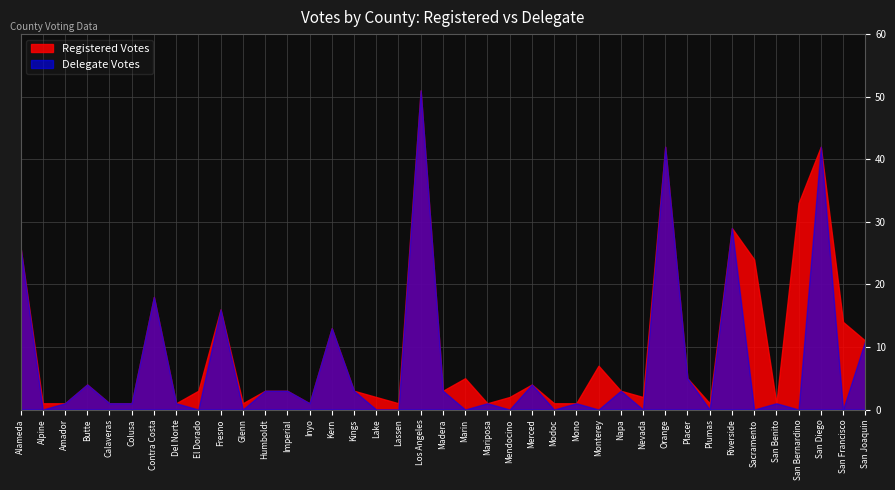

Rank the series by their maximum value, from highest to lowest.

Registered Votes, Delegate Votes